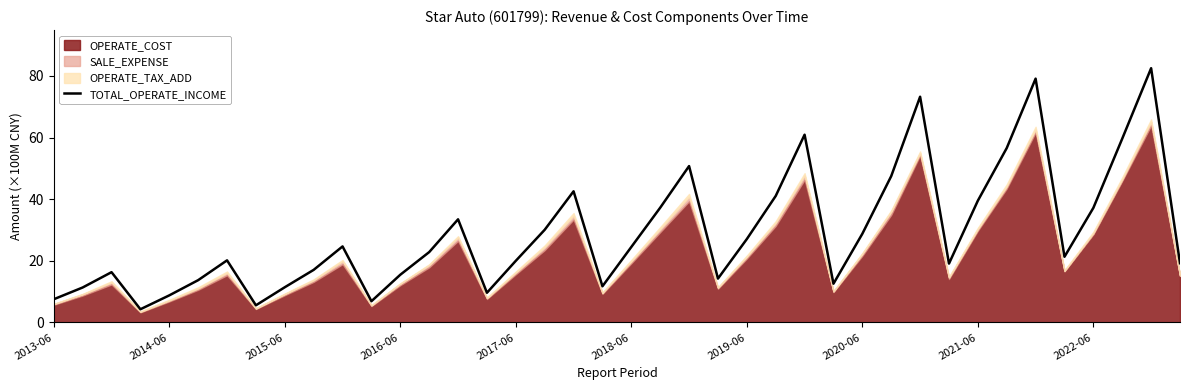

What is the greatest value displayed?

82.5